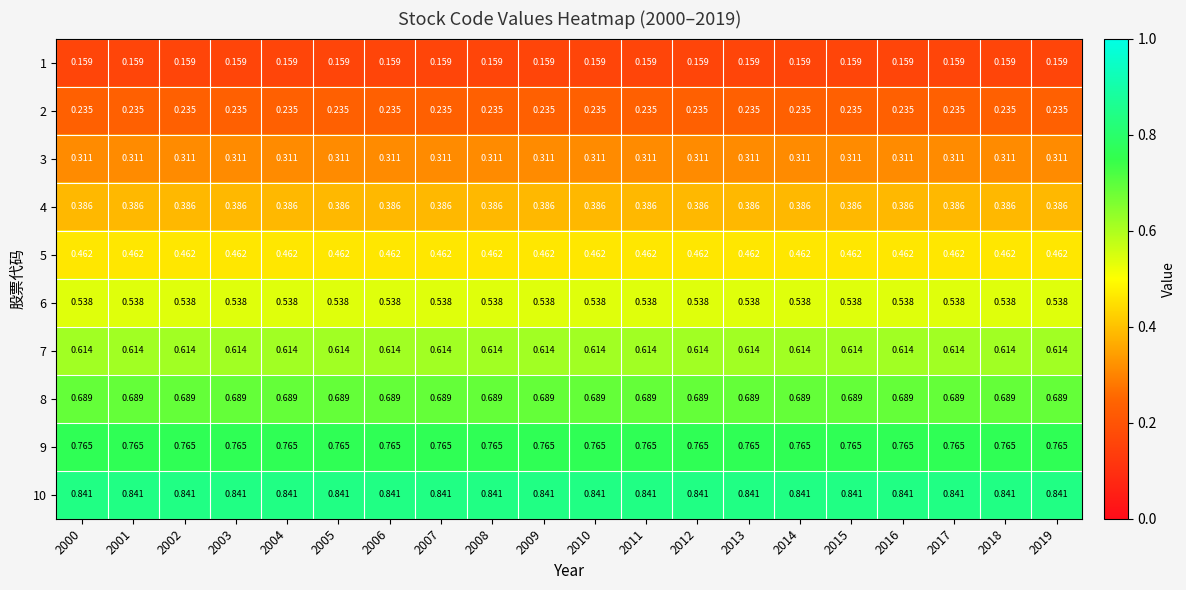

Is the value of 2 at 2000 greater than the value of 8 at 2003?

No